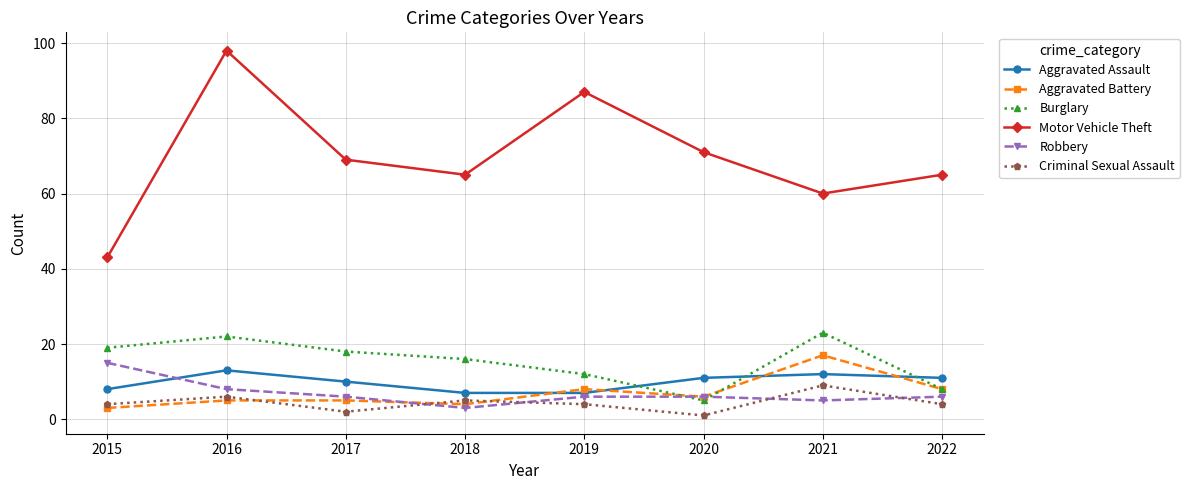

What is the difference between the Aggravated Assault values at 2015 and 2016?

5